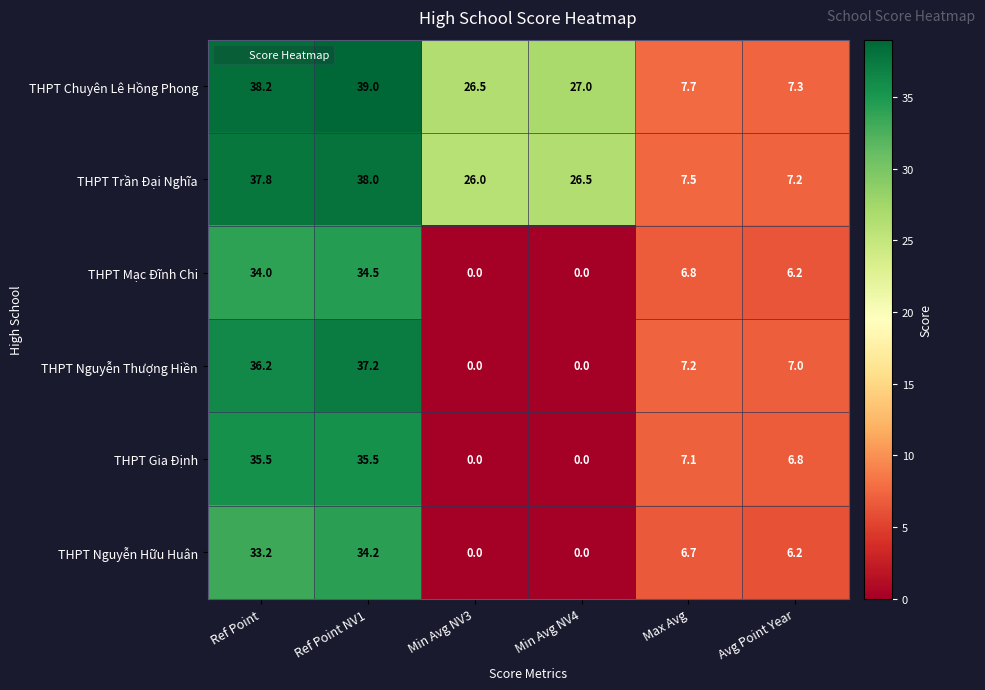

What is the spread (max minus min) of values at Ref Point NV1?

4.8